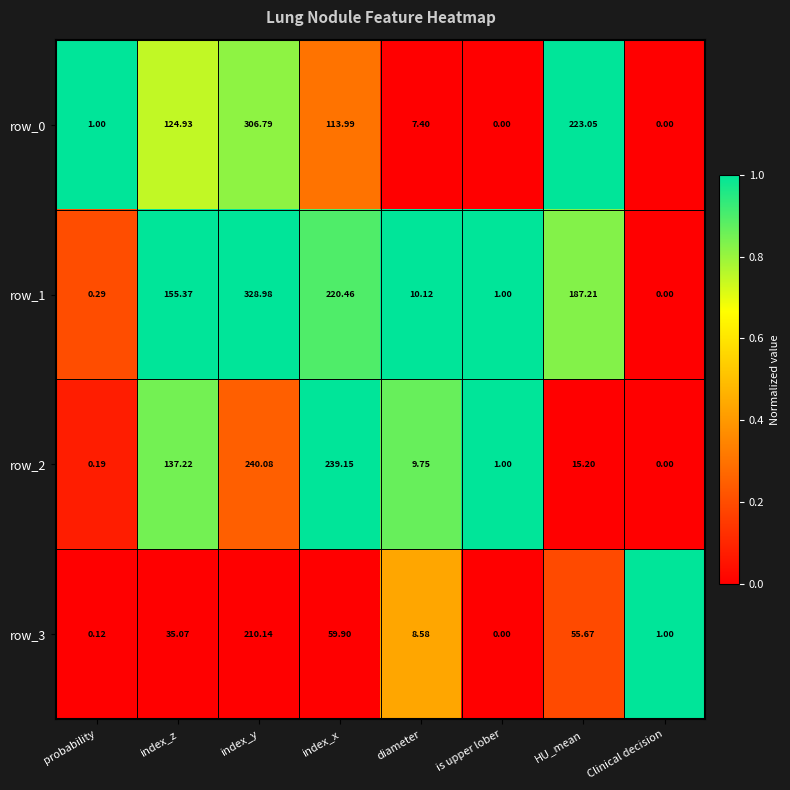

Where does the row_3 series first go above 35?

index_z